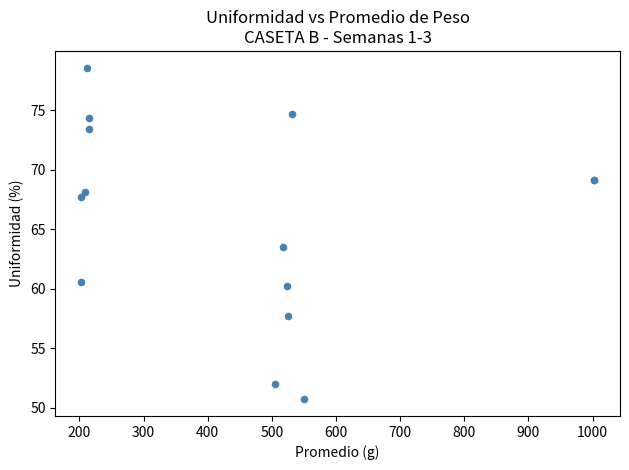

What Y value in the scatter plot is closest to 64?

63.5